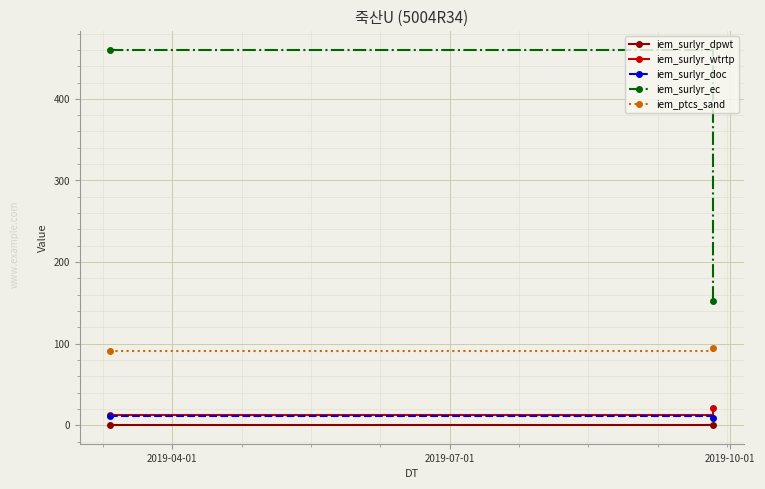

The value of iem_surlyr_wtrtp at 2019-04-01 is 3.0. True or false?

False